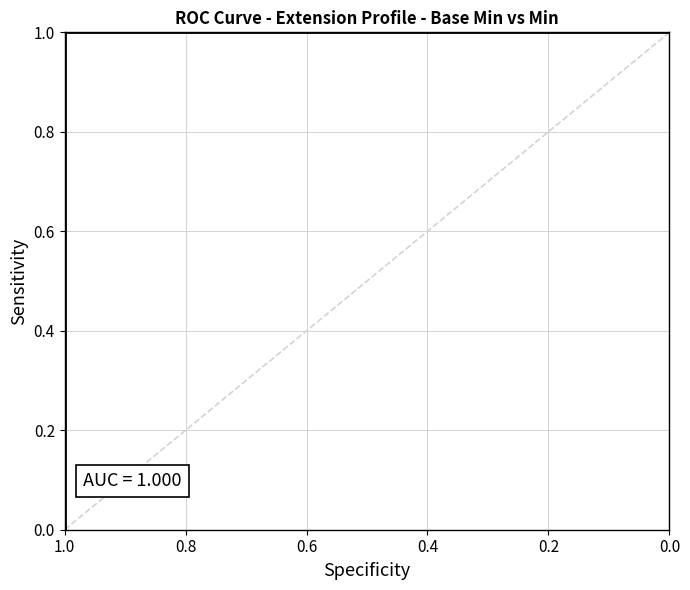

Reading left to right, list all the values displayed in this chart.

0	1	1	1	1	1	1